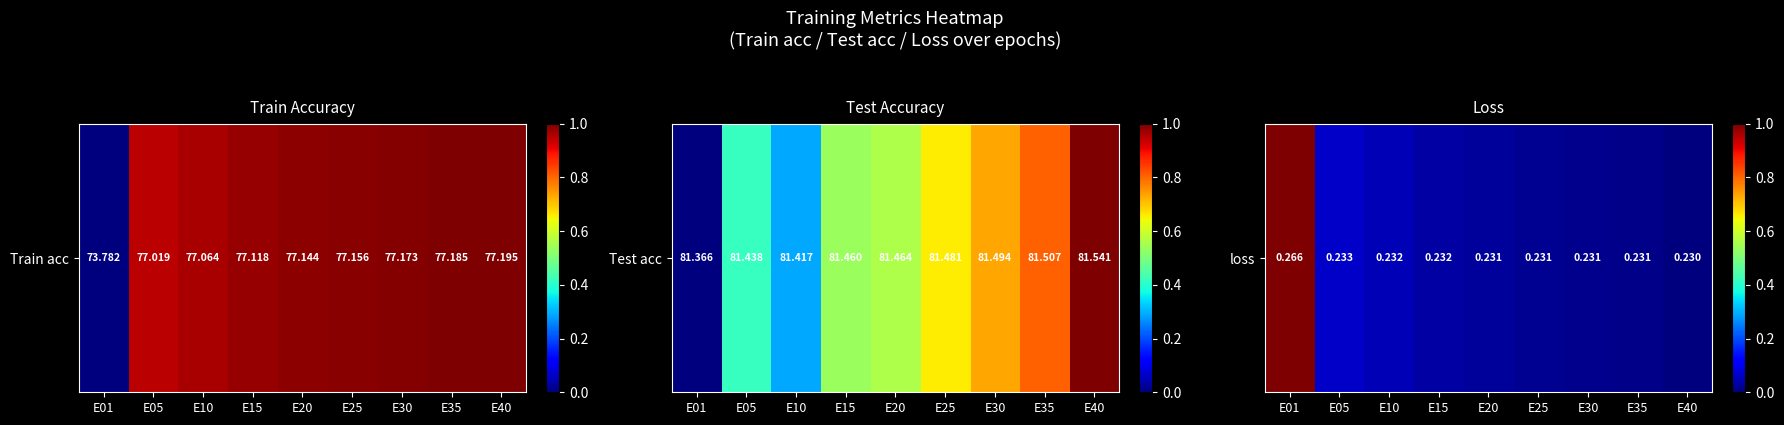

At which label is the value closest to 0?

E40